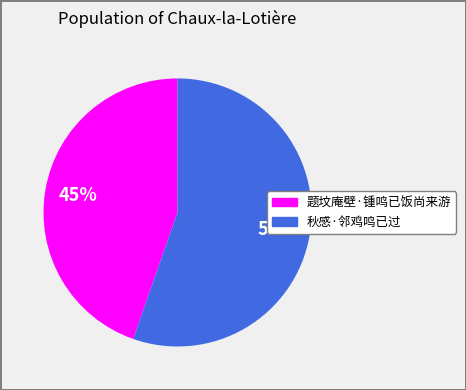

What is the largest slice in the pie chart?

秋感·邻鸡鸣已过